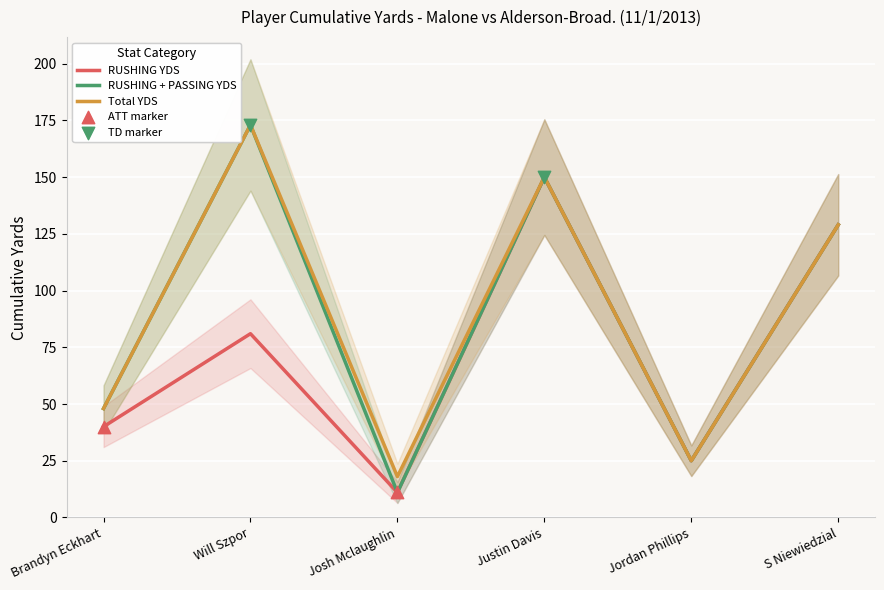

What is the lowest value of the RUSHING YDS series?

11